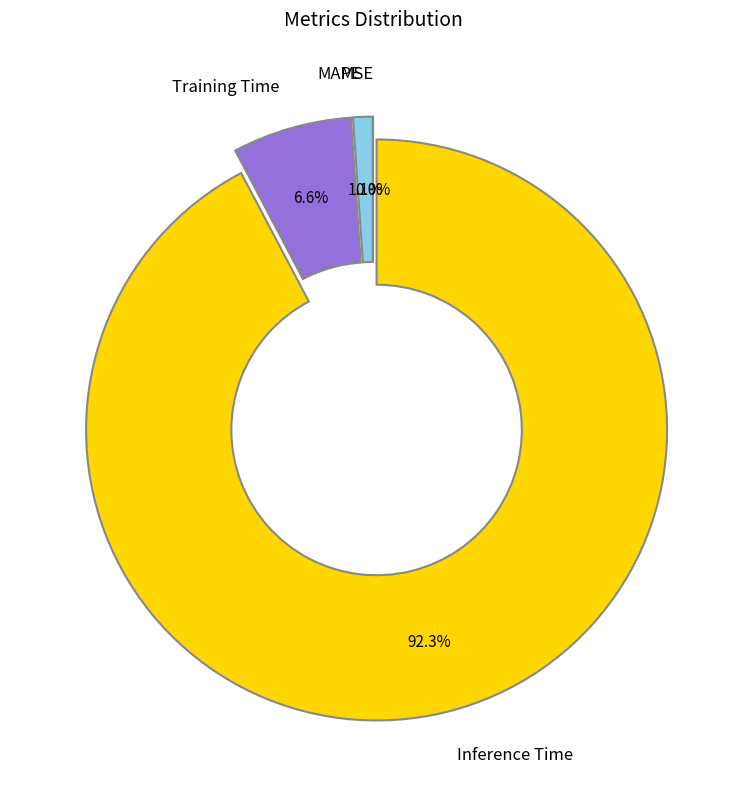

Between MAPE and MSE, which is larger?

MAPE